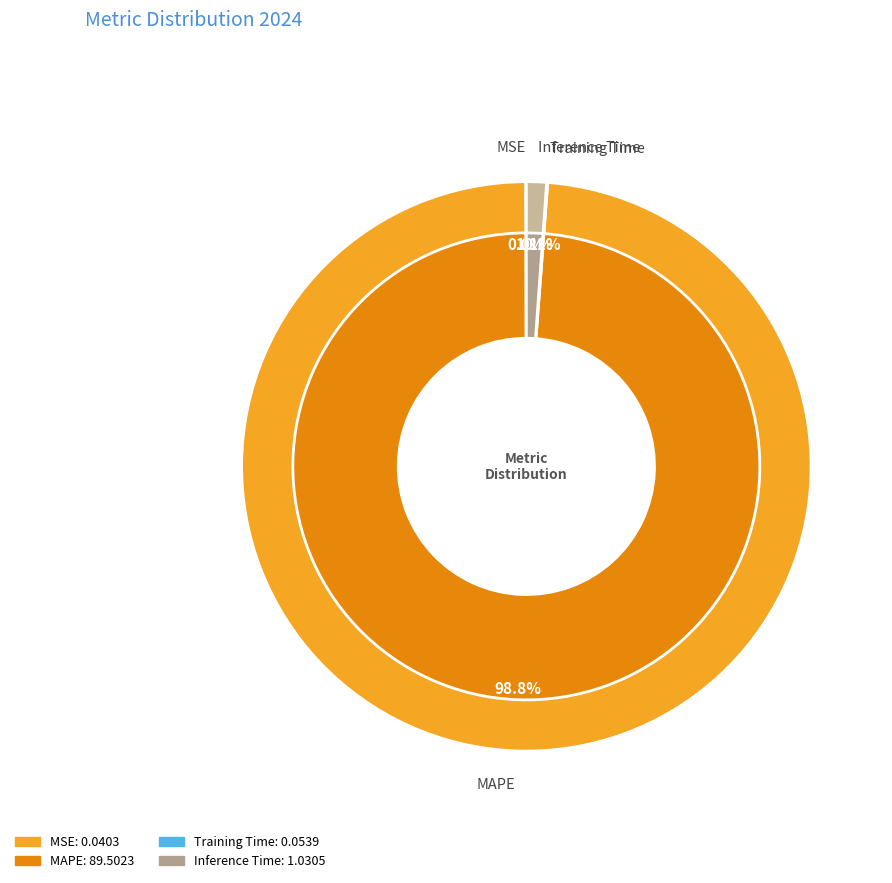

Is the sum of MAPE and Inference Time greater than half?

Yes